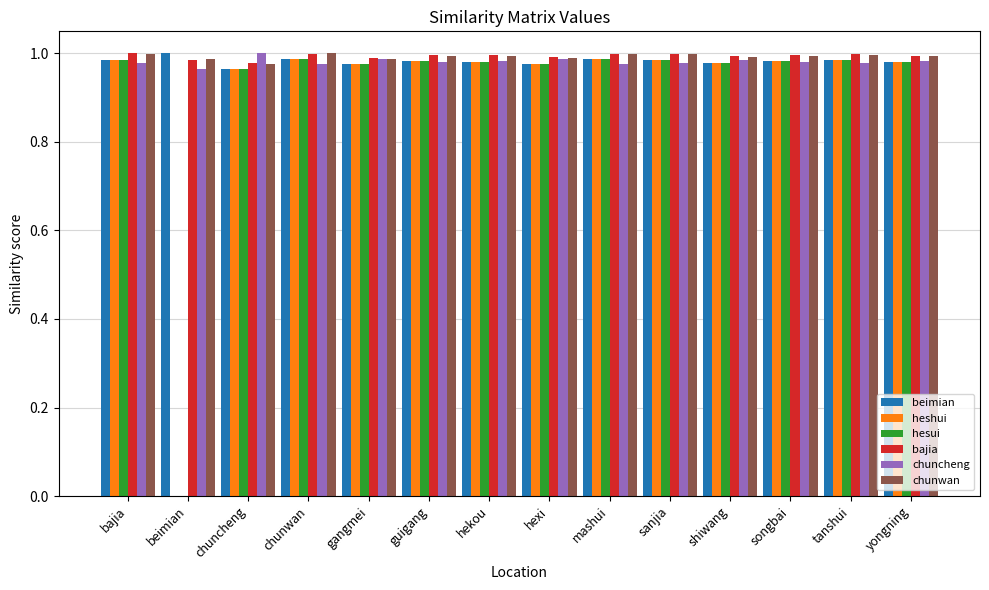

What is the sum of all heshui values?

12.8